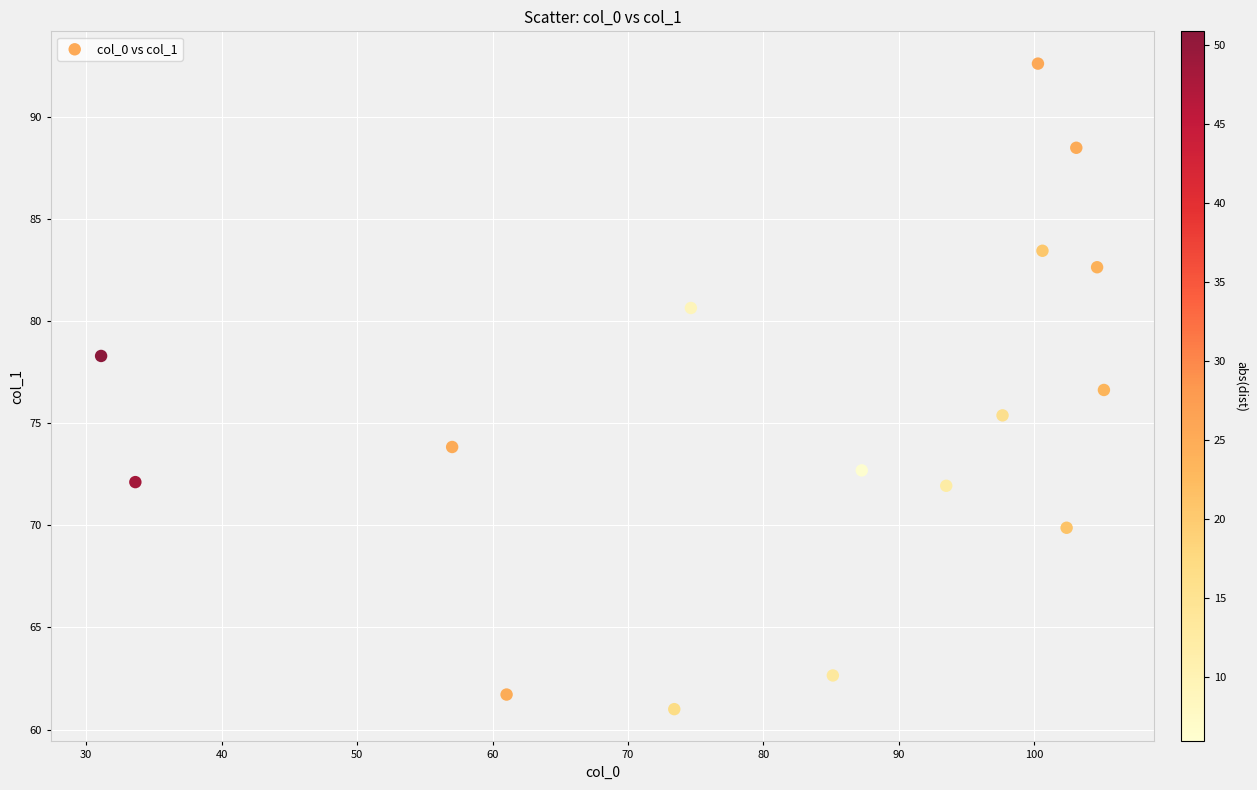

What is the range of Y values (max minus min)?

31.6